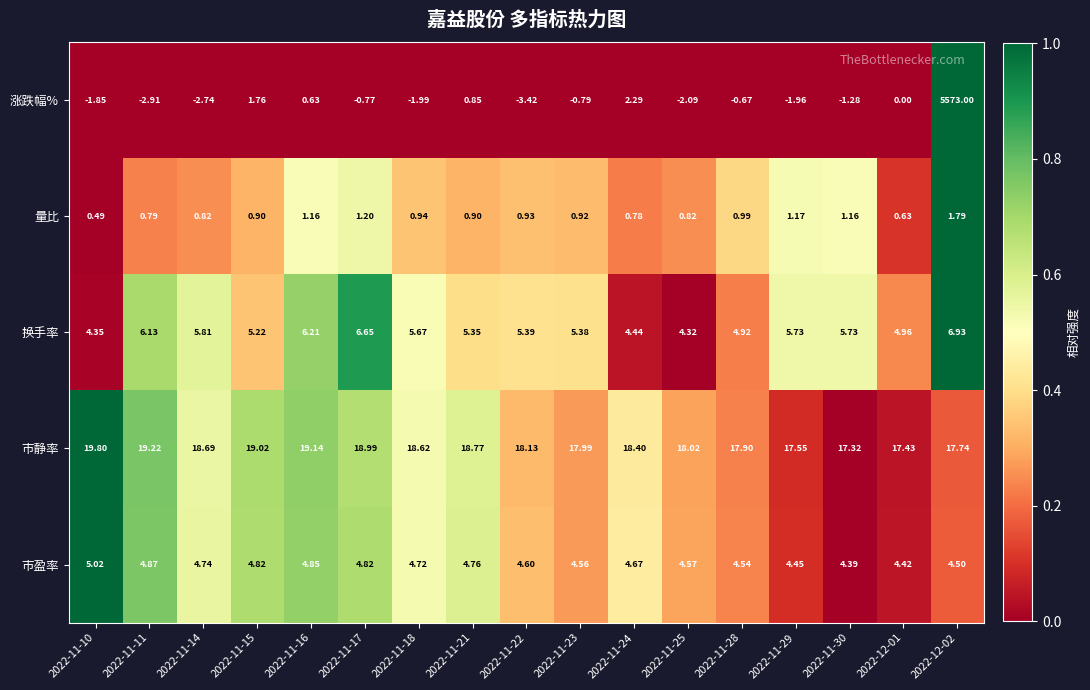

List the series in order of their peak value, lowest first.

量比, 市盈率, 换手率, 市静率, 涨跌幅%